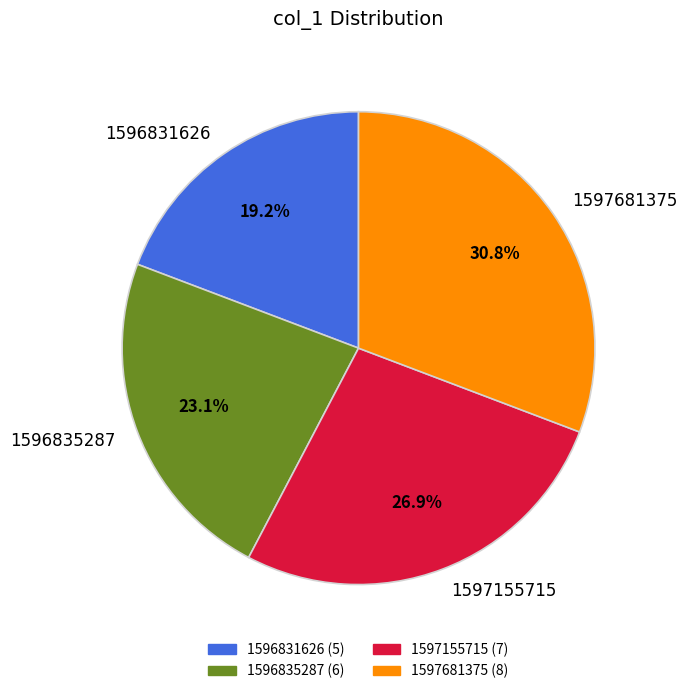

What is the smallest slice in the pie chart?

1596831626